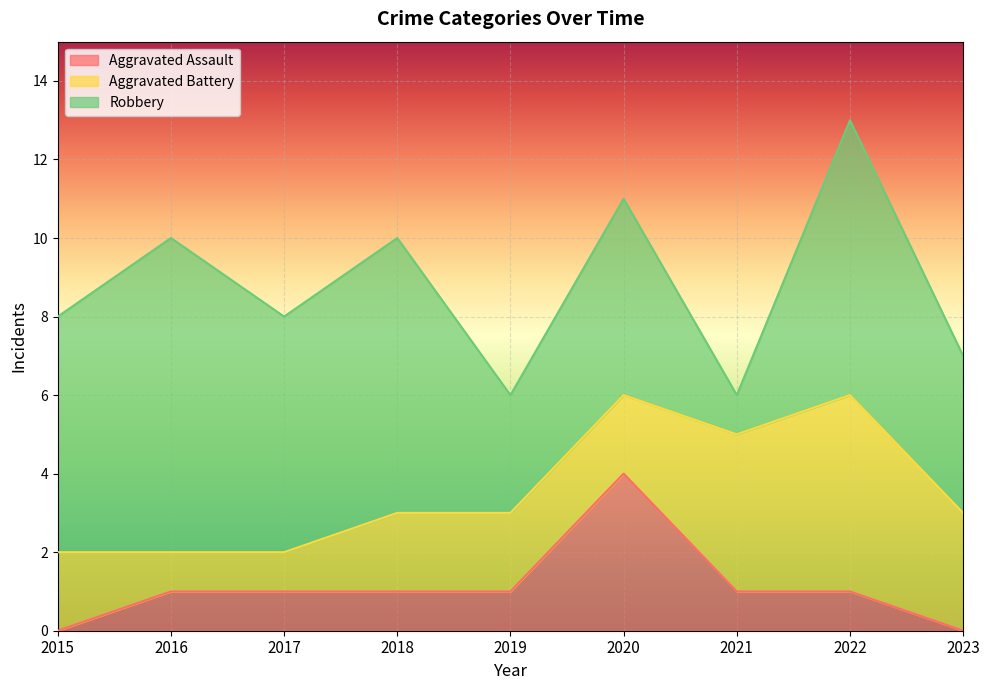

What are all the series names shown in the legend?

Aggravated Assault, Aggravated Battery, Robbery